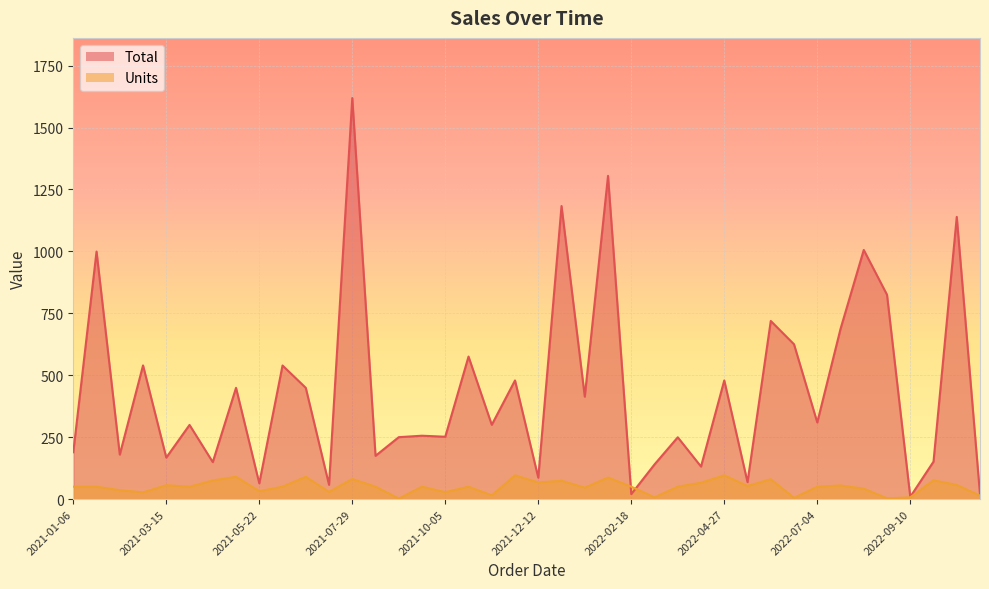

Which category has the highest value in the Units series?

2021-11-25